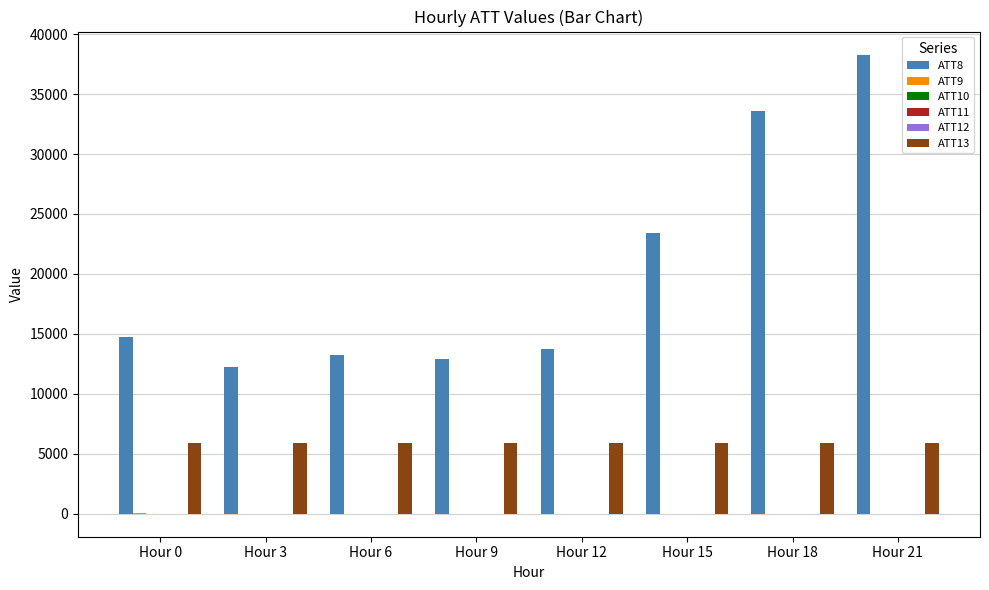

Is it true that ATT13 equals 5908.6 at Hour 0?

True